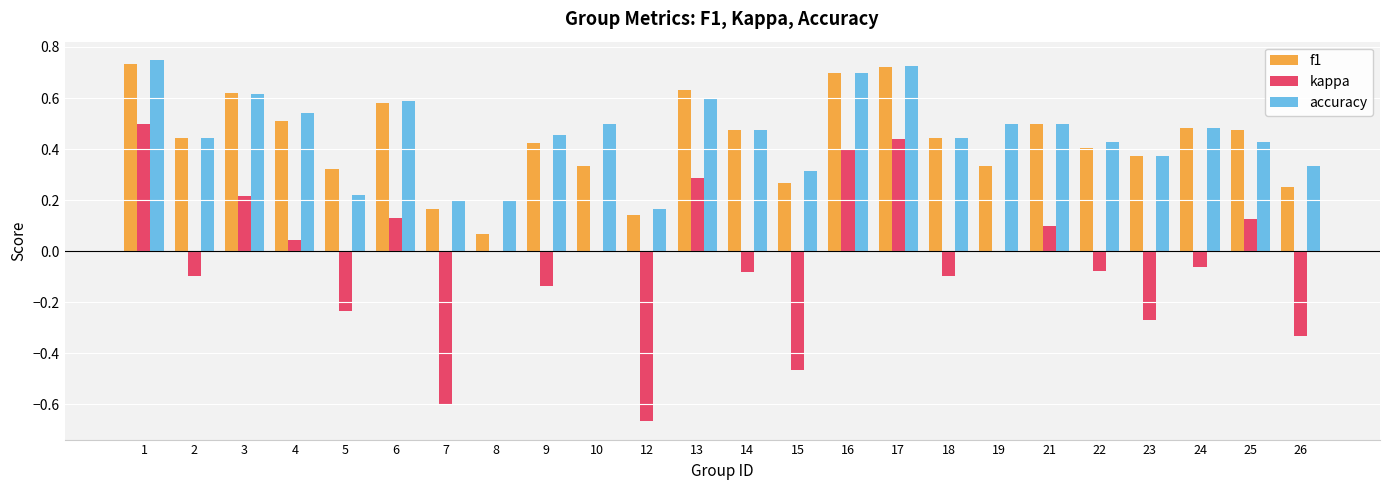

Count the number of data series in this chart.

3